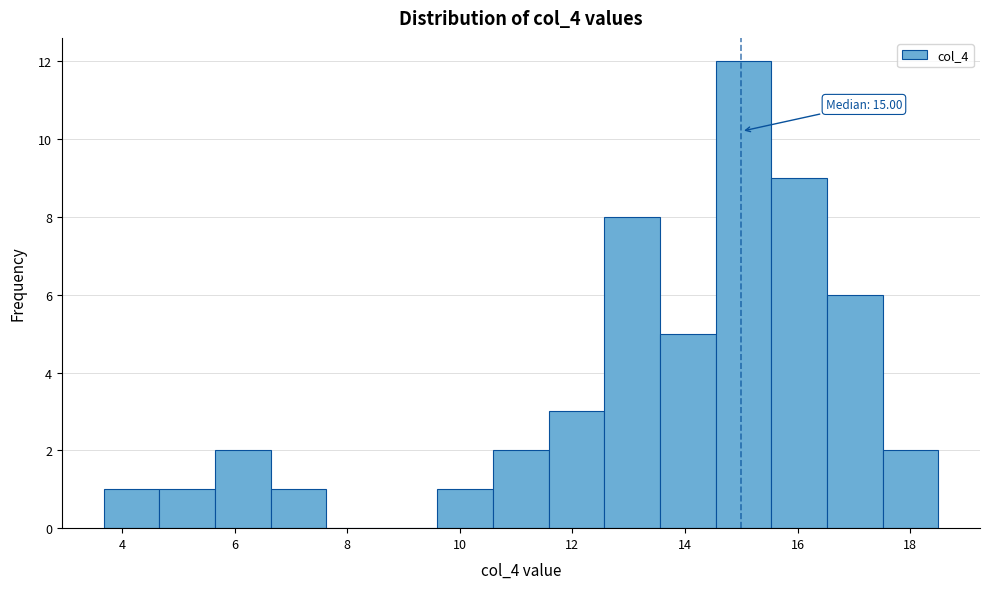

Which range on the x-axis has the tallest bar?

14.6 to 15.6